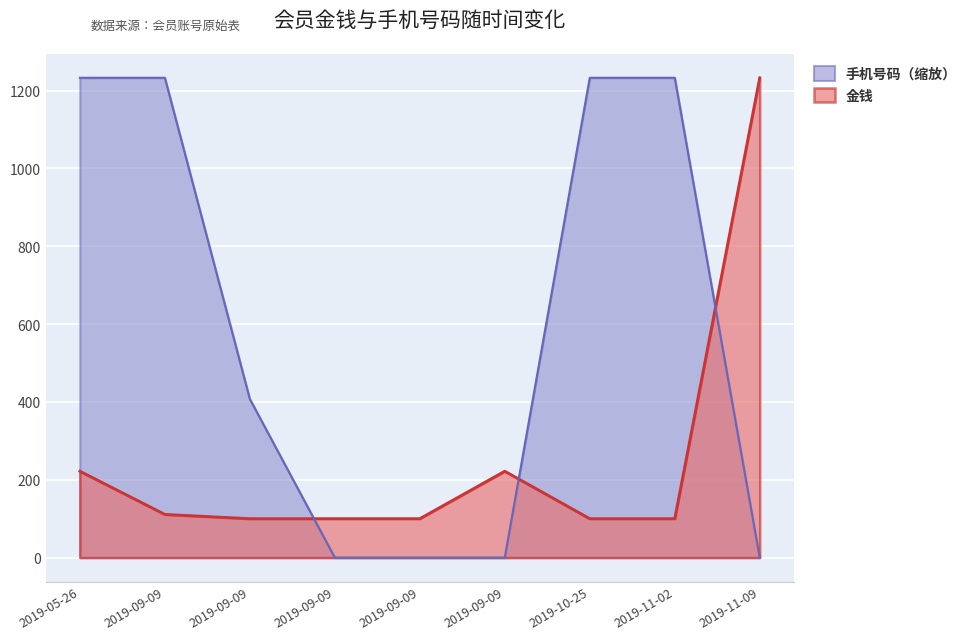

Between which two adjacent categories do 金钱 and 手机号码 first intersect?

2019-09-09 and 2019-09-09